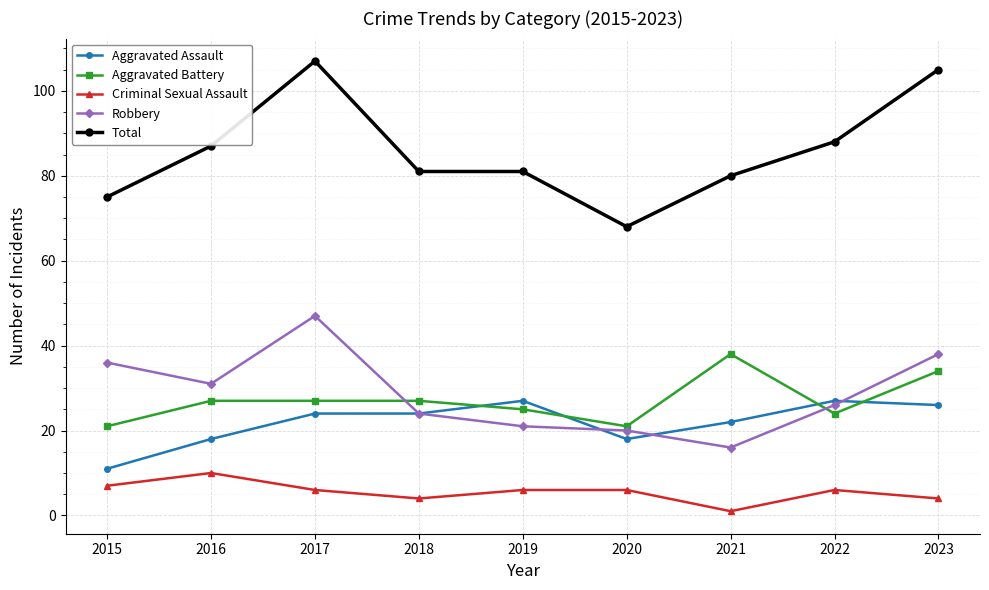

How many Criminal Sexual Assault values are between 4 and 6?

6